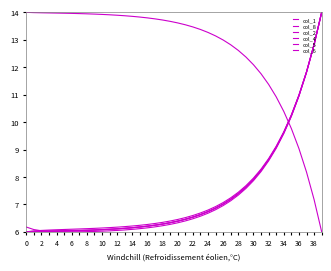

Is this an area chart (filled region under the line)?

No